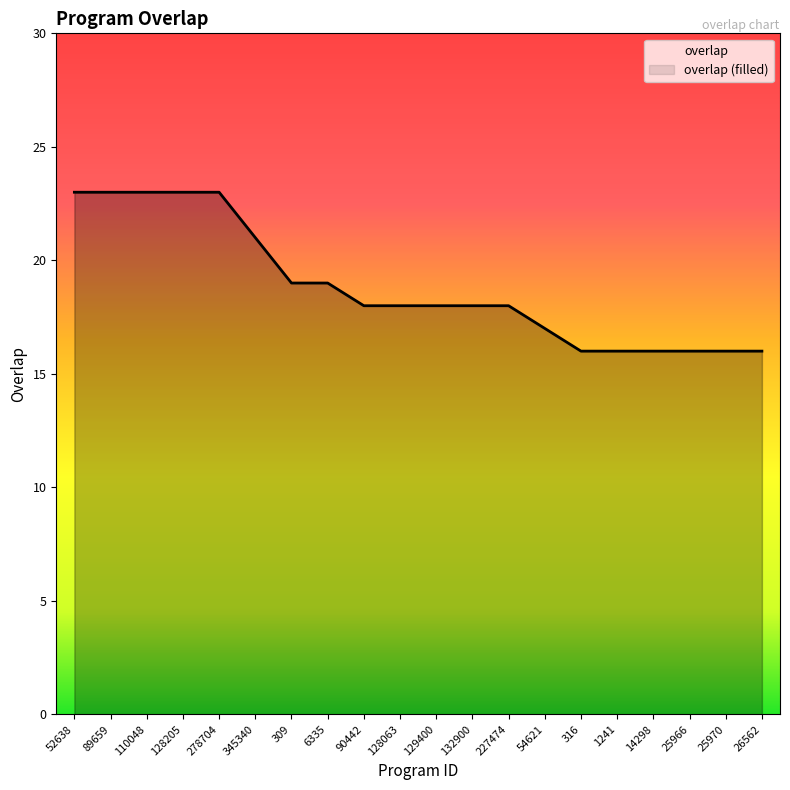

Count the number of values greater than 18.

8